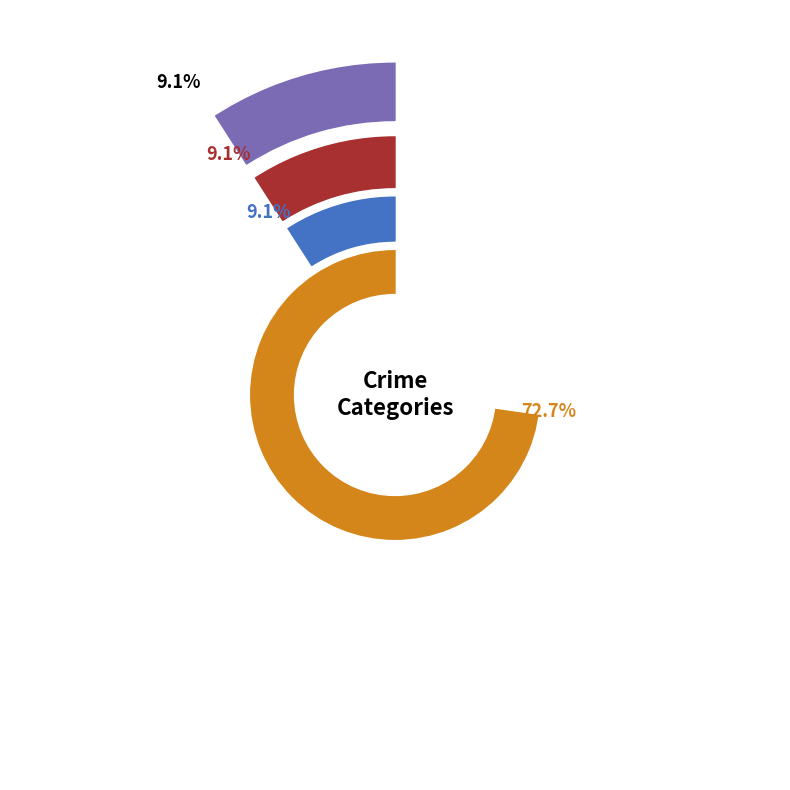

The Aggravated Assault slice represents 9% of the pie. True or false?

True